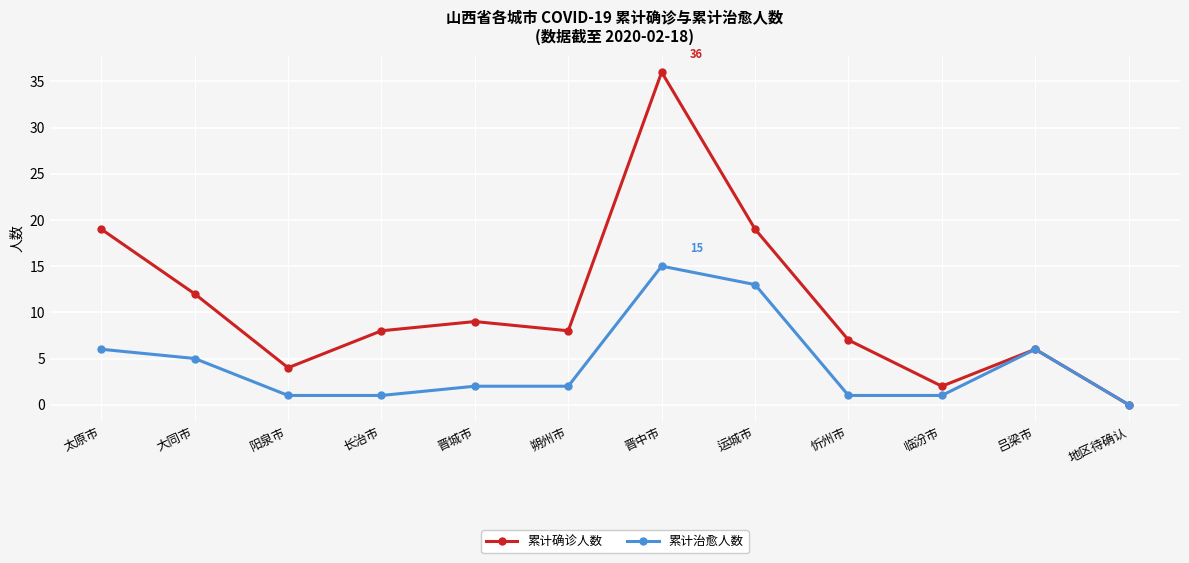

What is the label of the 9th point from the right?

长治市